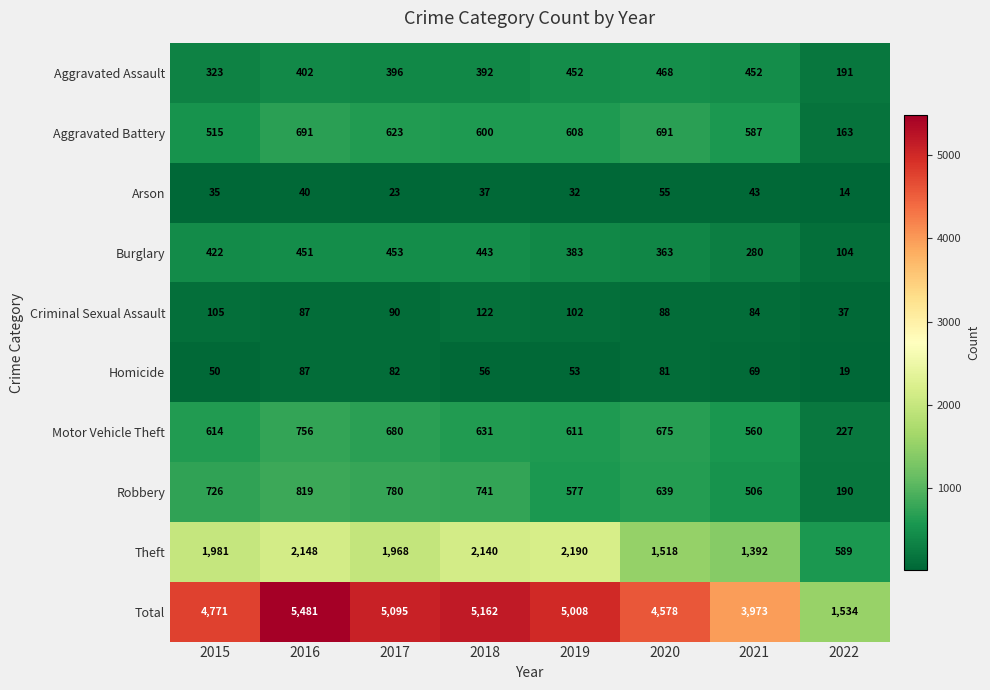

True or false: Theft has a value of 3474 at 2017.

False